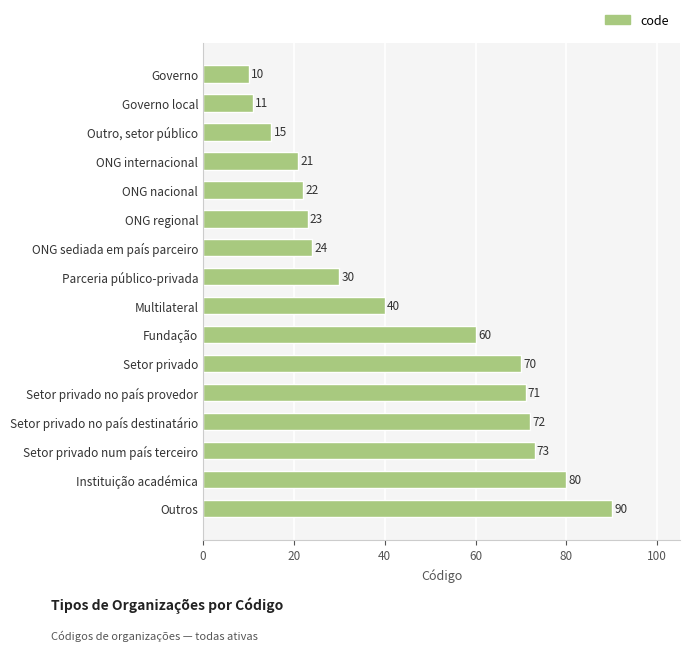

Reading bottom to top, what are all the values shown in this chart?

90	80	73	72	71	70	60	40	30	24	23	22	21	15	11	10